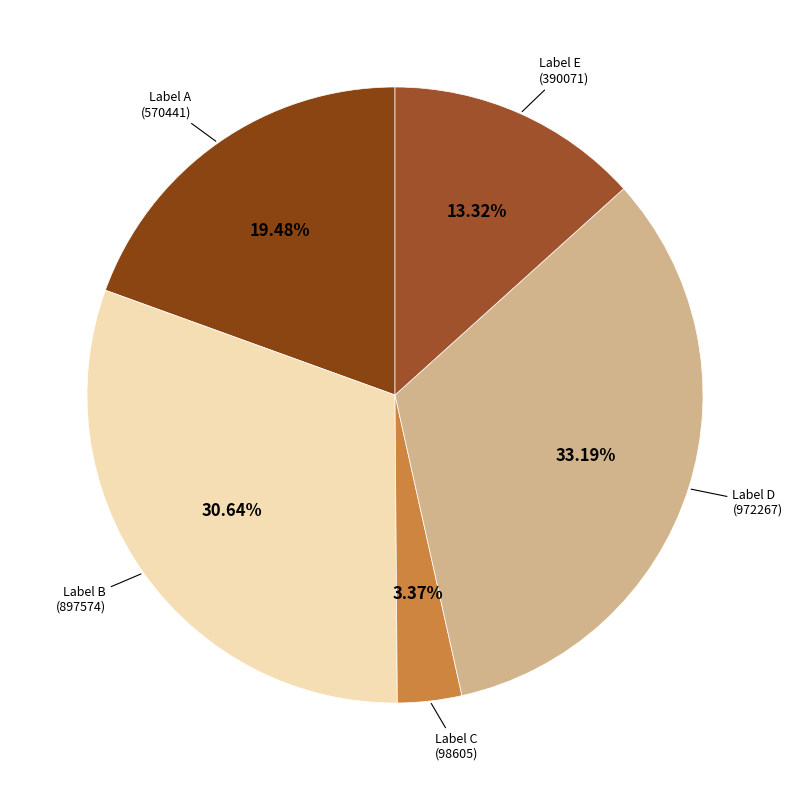

Rank the categories by value from highest to lowest.

Label D (972267), Label B (897574), Label A (570441), Label E (390071), Label C (98605)